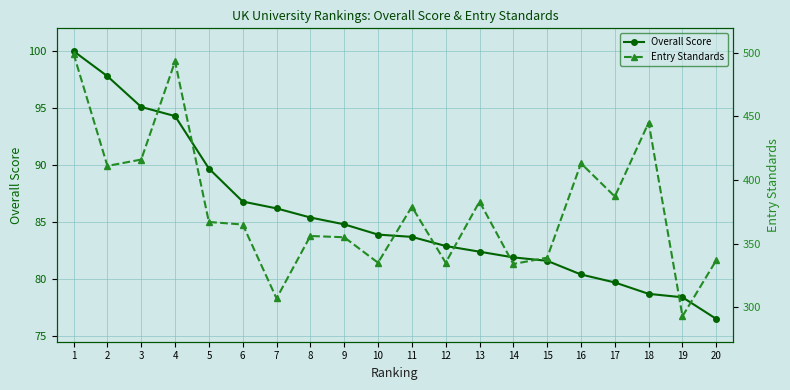

At which category does the chart reach its peak across all series?

1